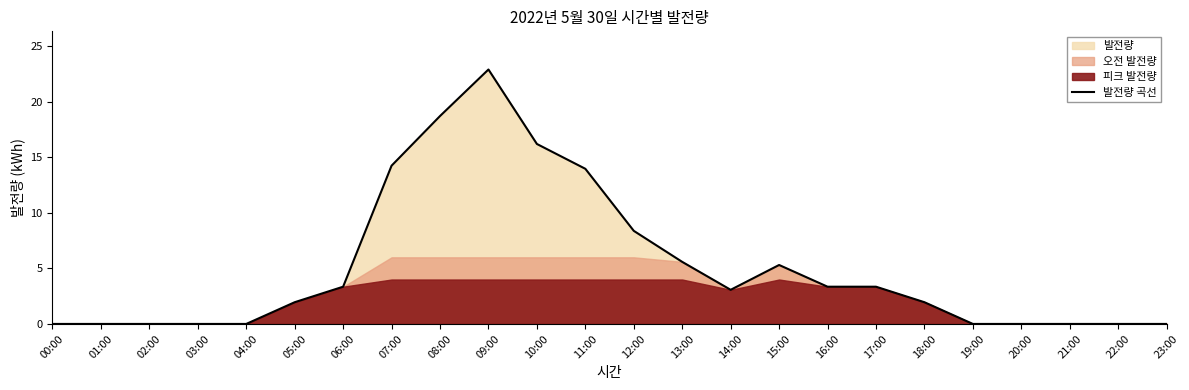

Where is the first local maximum?

09:00